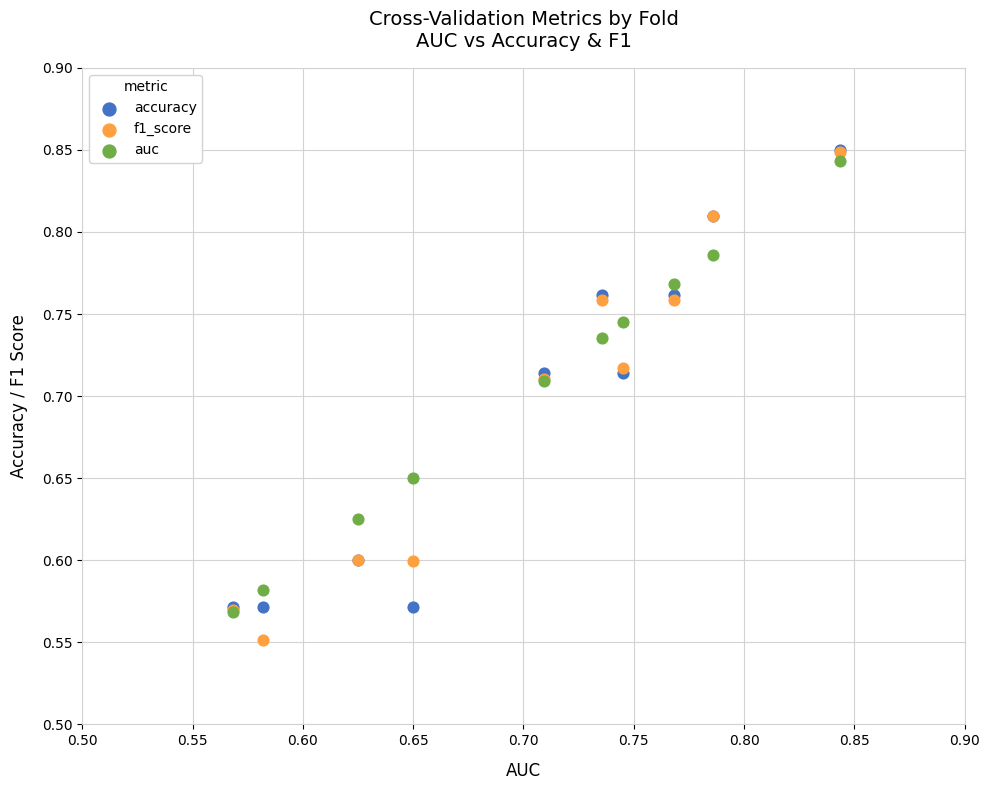

Which series contains the lowest Y value?

f1_score